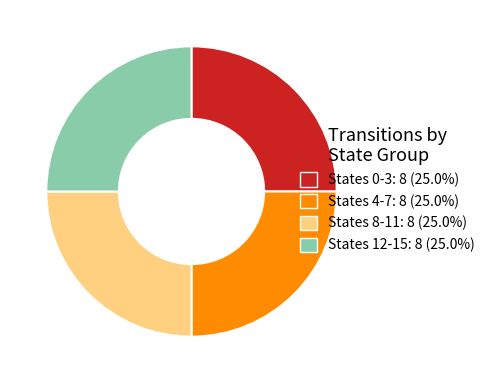

What is the ratio of the value at States 8-11: 8 (25.0%) to the value at States 12-15: 8 (25.0%)?

1.0